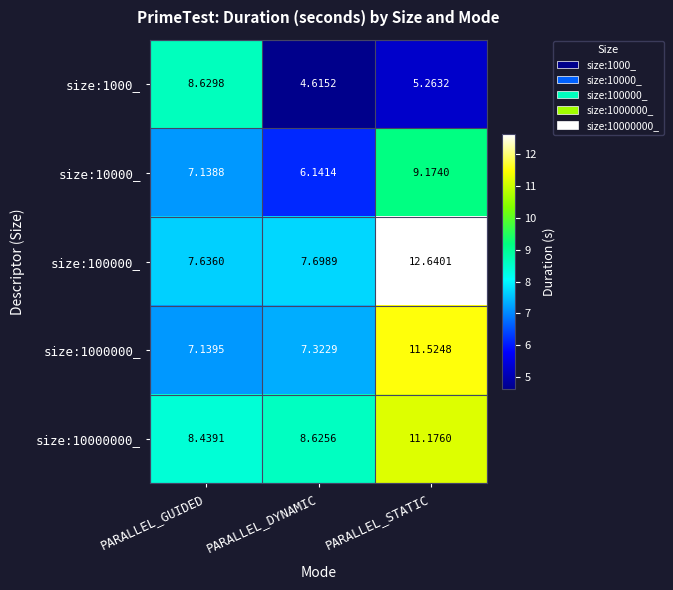

Which series changed the most between PARALLEL_GUIDED and PARALLEL_DYNAMIC?

size:1000_